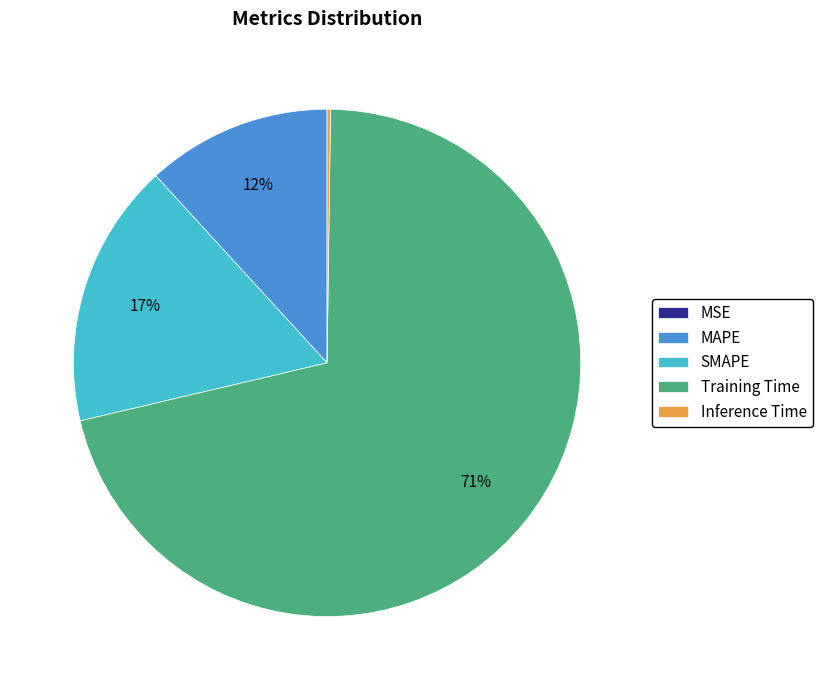

Which category accounts for the majority?

Training Time